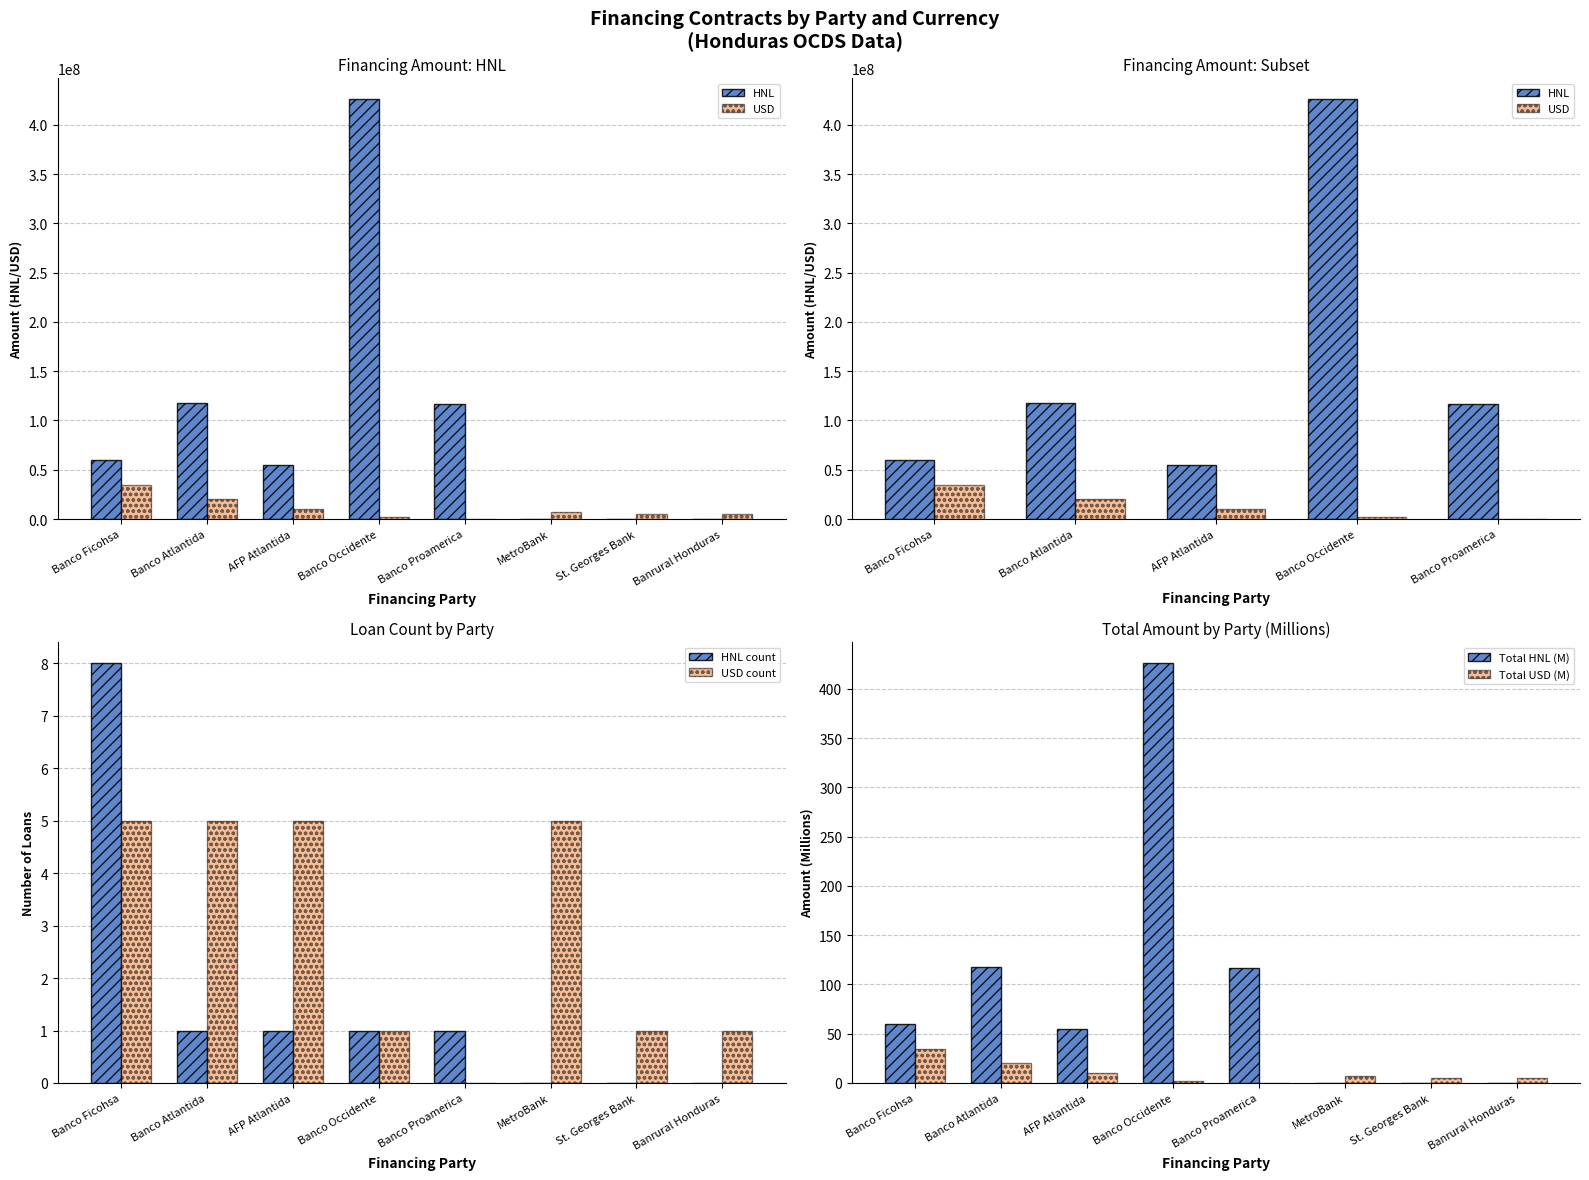

What position from the left is AFP Atlantida?

3